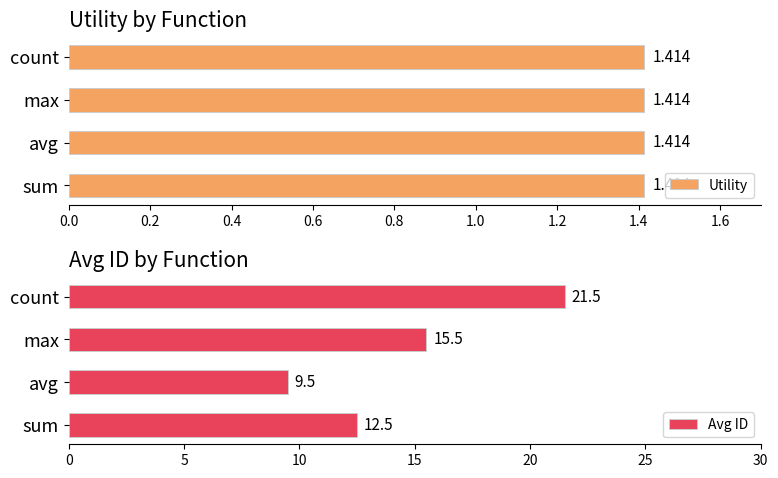

What is the average value of the Avg ID series?

14.8